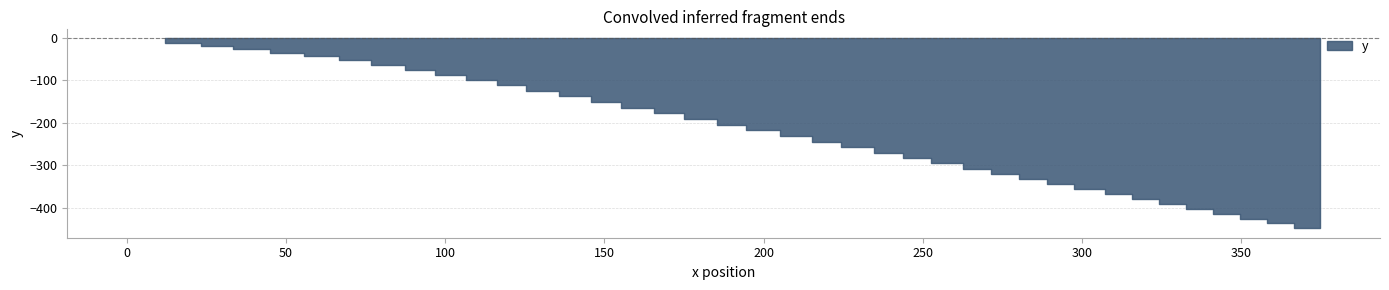

True or false: the data has more than 2 interior local peaks.

False